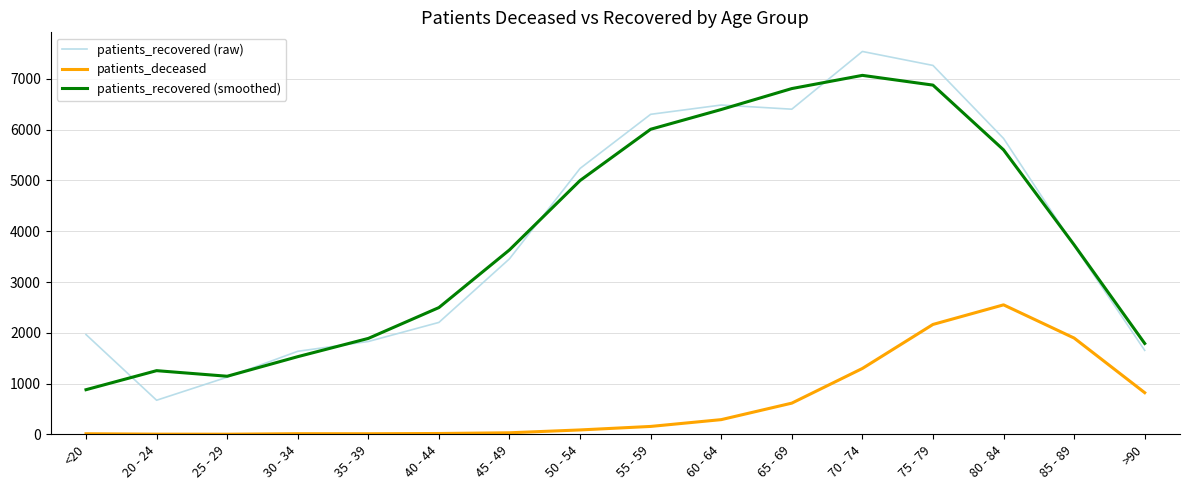

At which label is patients_recovered (smoothed) closest to 3974?

85 - 89